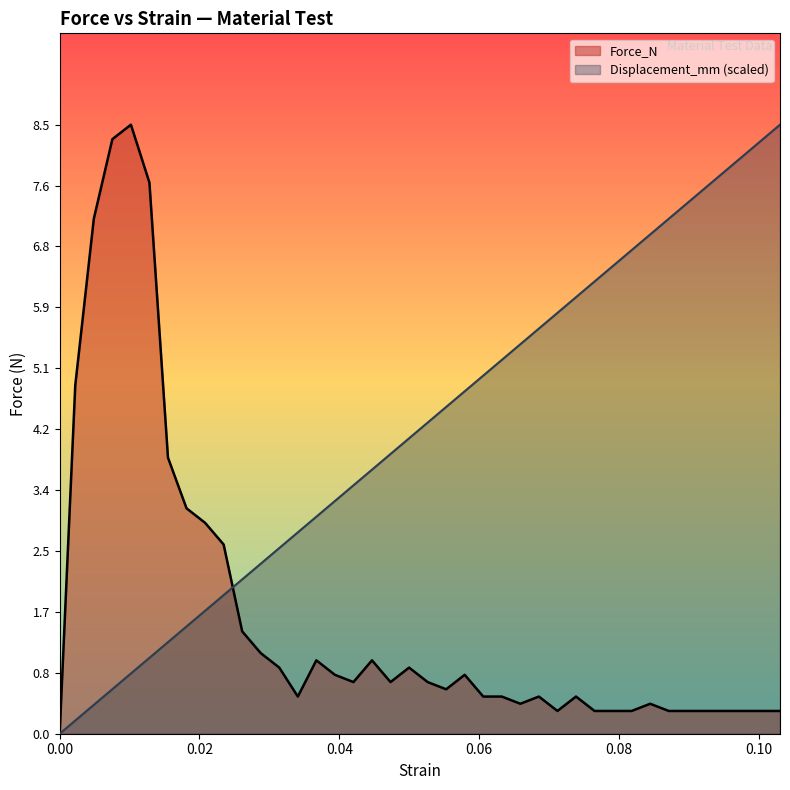

What is the highest value of the Displacement_mm (scaled) series?

8.5